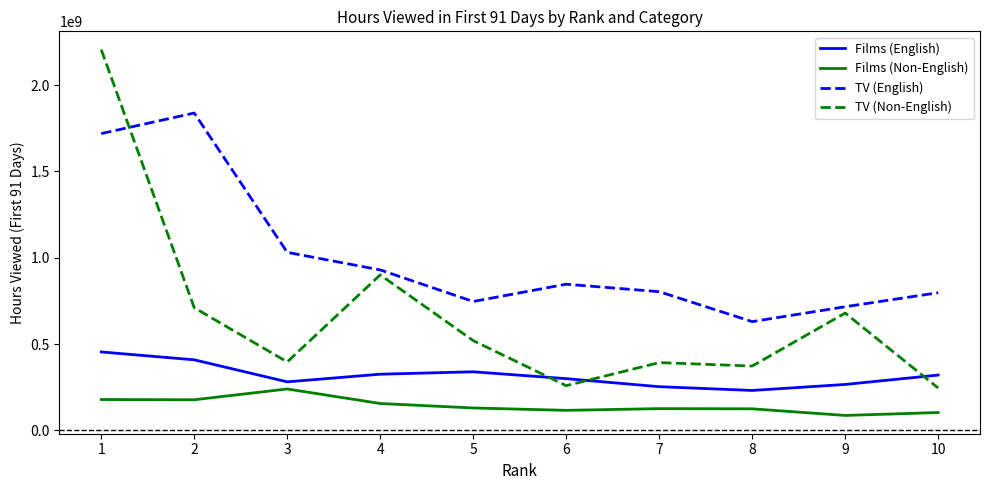

What is the smallest value displayed?

86500000